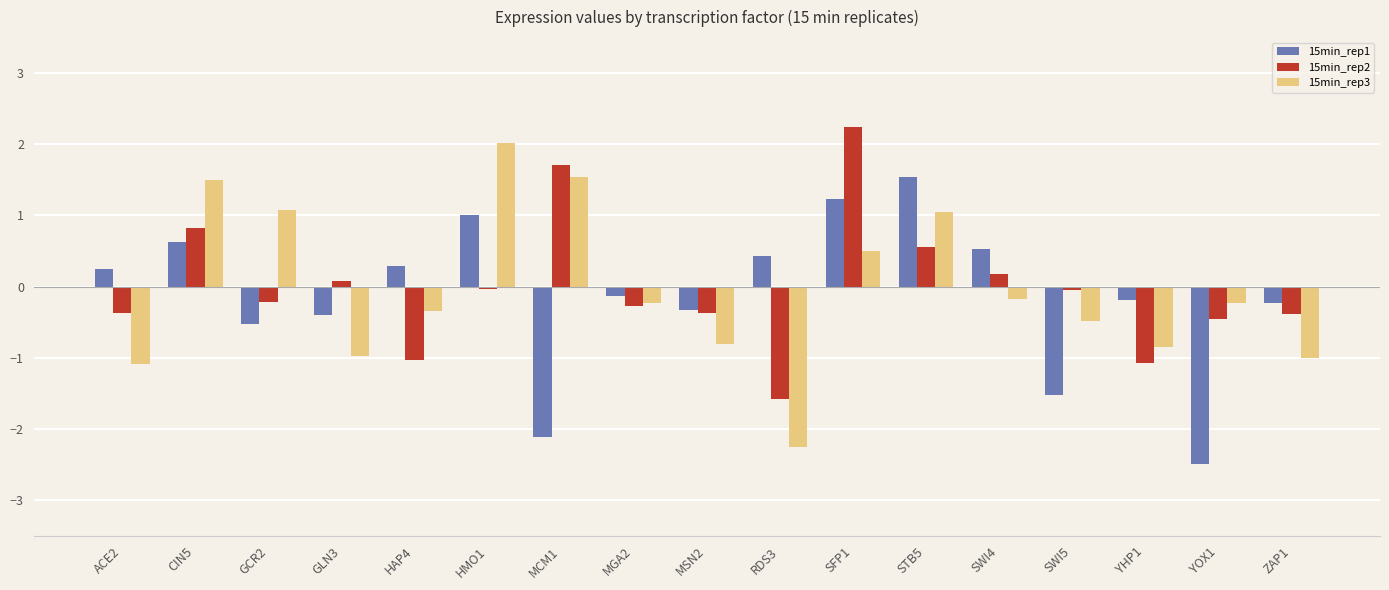

What is the spread (max minus min) of values at ACE2?

1.3